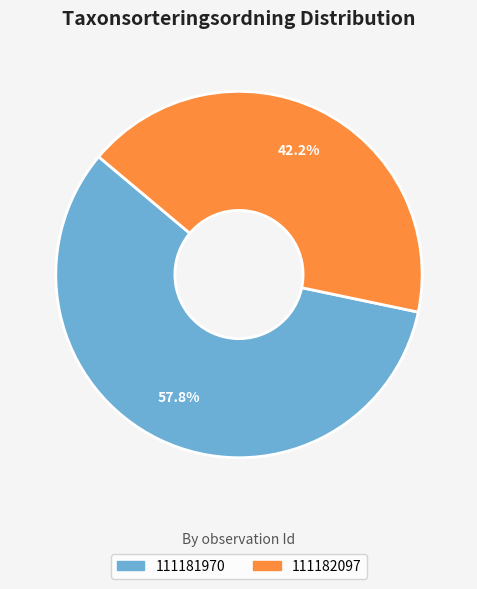

Approximately how many times larger is the value at 111182097 compared to 111181970?

0.7